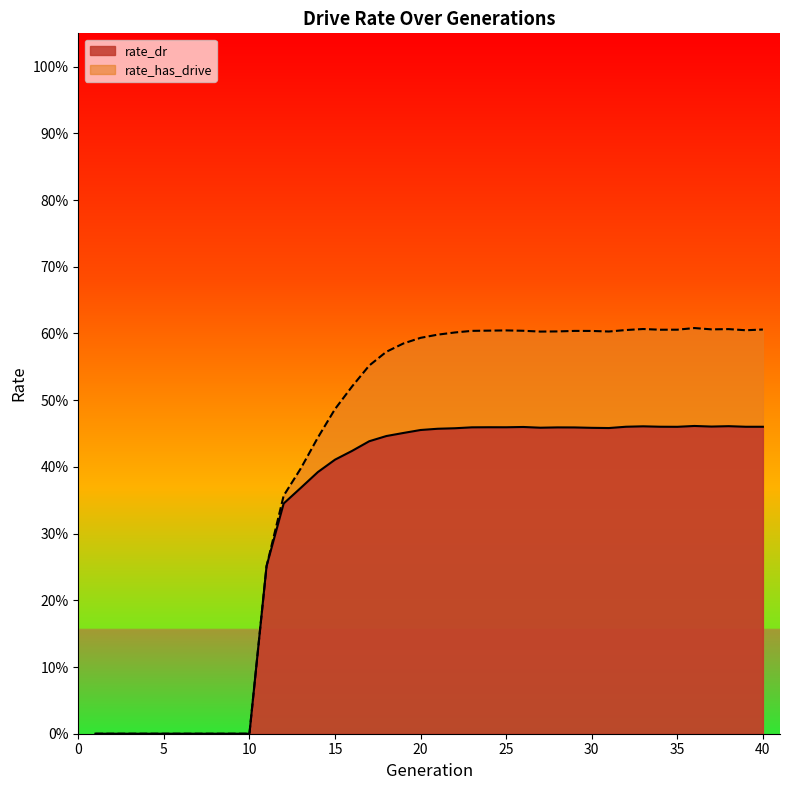

What are all the series names shown in the legend?

rate_dr, rate_has_drive